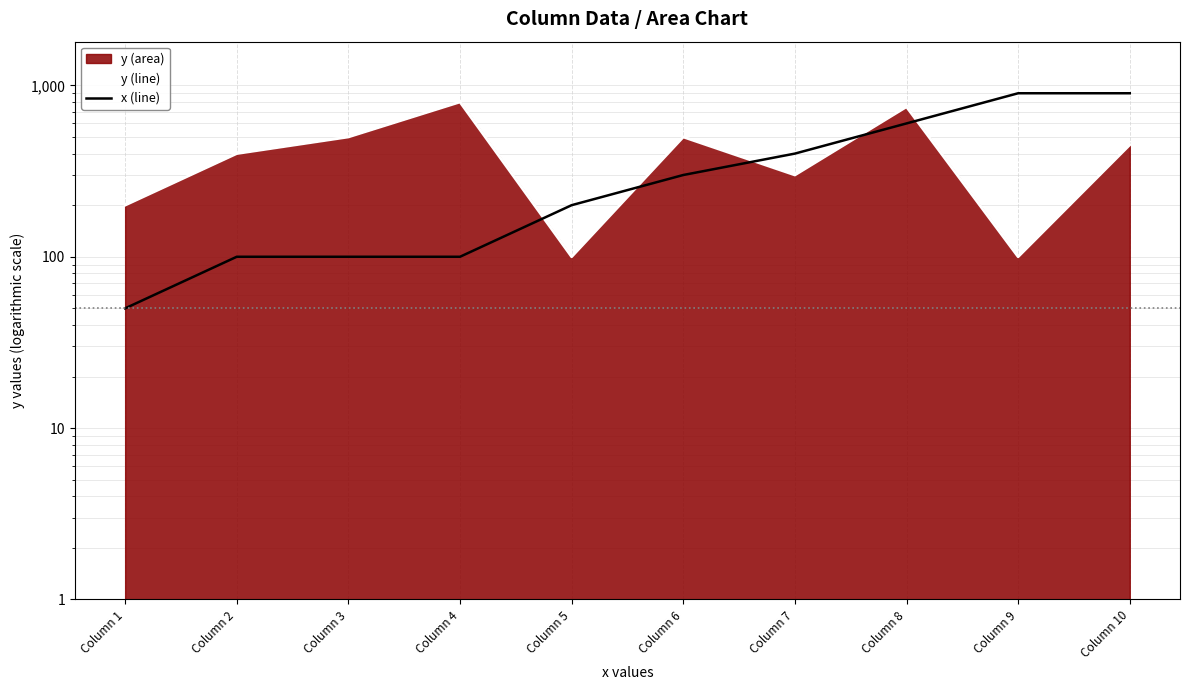

Reading left to right, extract all data points from this chart.

y (line): Column 1=200	Column 2=400	Column 3=500	Column 4=800	Column 5=100	Column 6=500	Column 7=300	Column 8=750	Column 9=100	Column 10=450
x (line): Column 1=50	Column 2=100	Column 3=100	Column 4=100	Column 5=200	Column 6=300	Column 7=400	Column 8=600	Column 9=900	Column 10=900